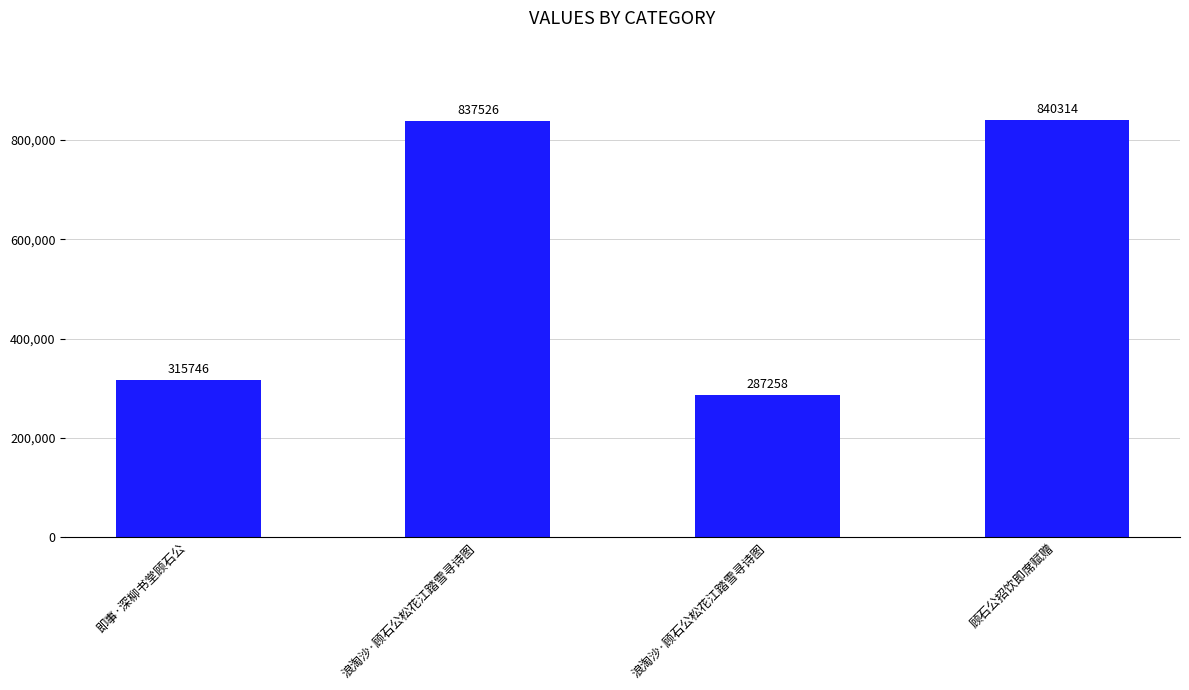

What is the change in value from 浪淘沙·顾石公松花江踏雪寻诗图 to 顾石公招饮即席赋赠?

+553056